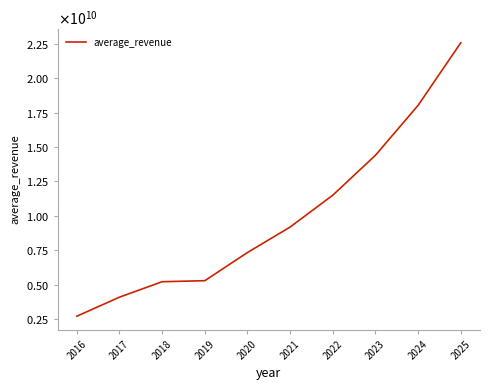

Does the chart display data point markers on the line(s)?

No